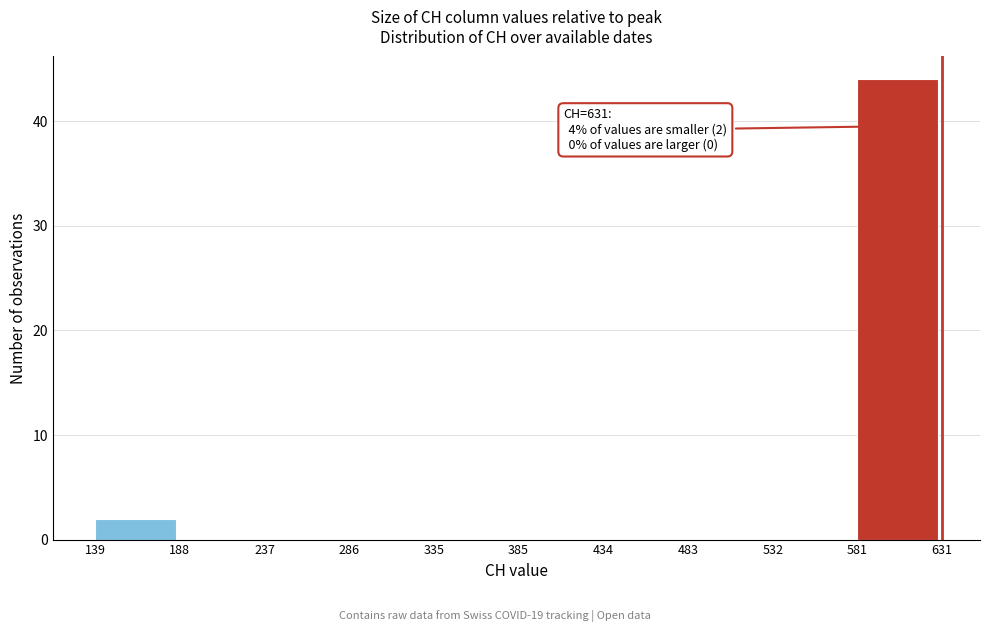

Over which range of the x-axis is the bar tallest?

581 to 631